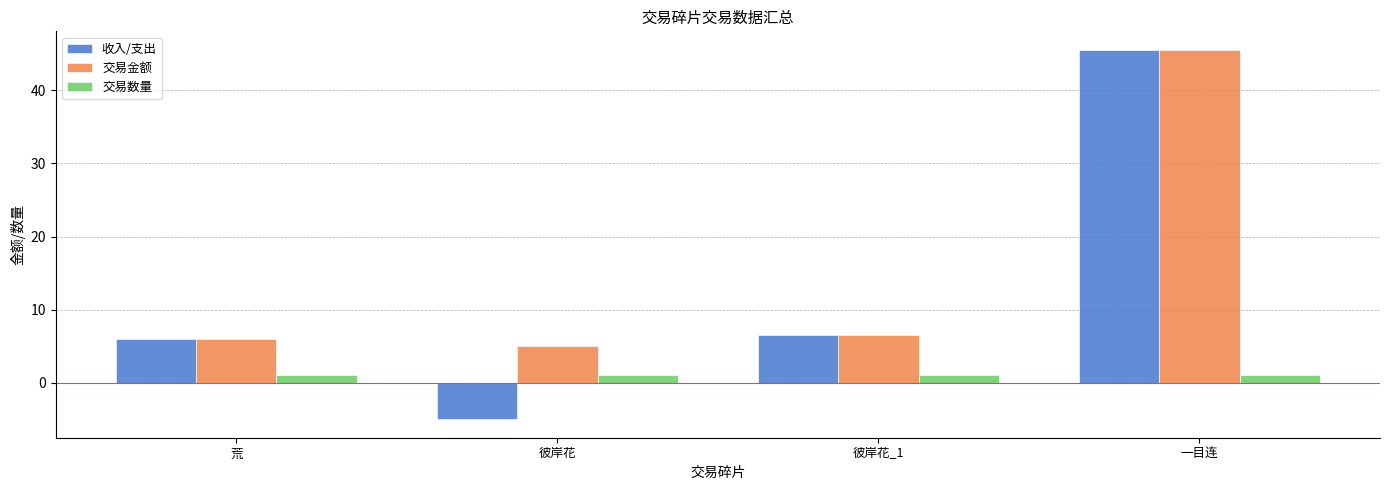

The value of 交易金额 at 荒 is 1.8. True or false?

False